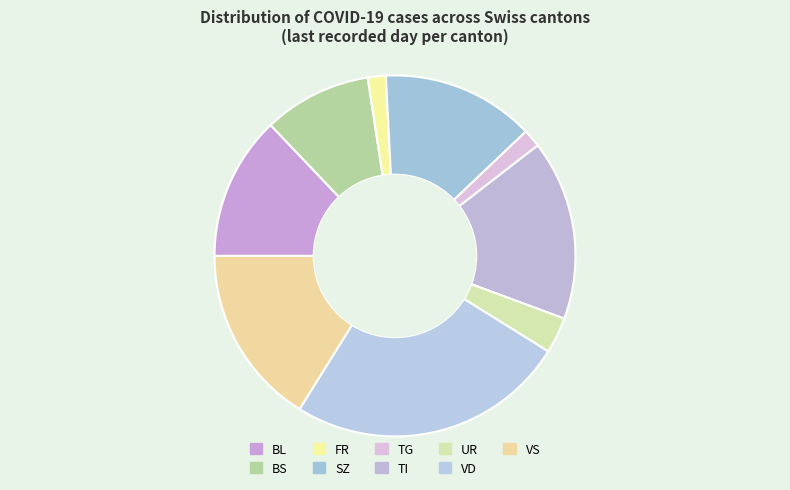

What percentage is NOT represented by BL?

87.1%